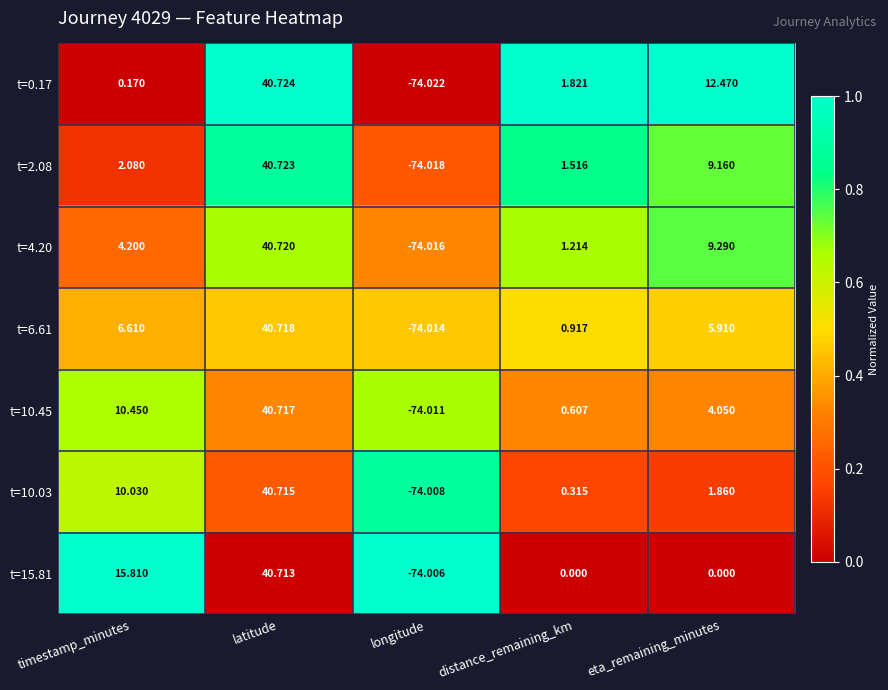

Where is t=6.61 nearest to the value -16?

distance_remaining_km